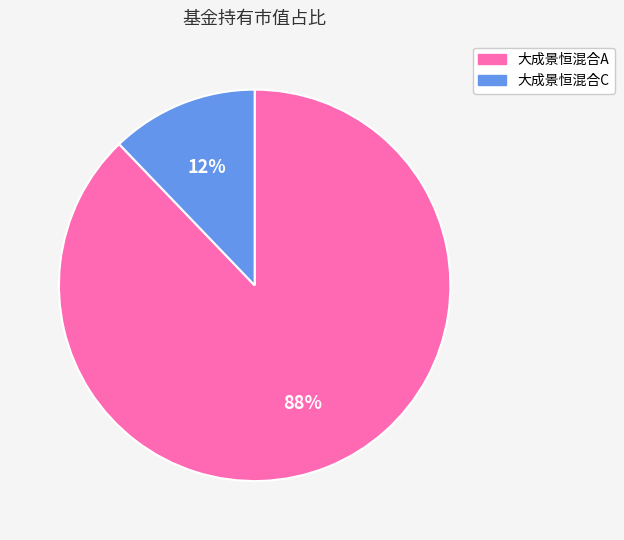

Do 大成景恒混合A and 大成景恒混合C together represent more than half of the pie?

Yes